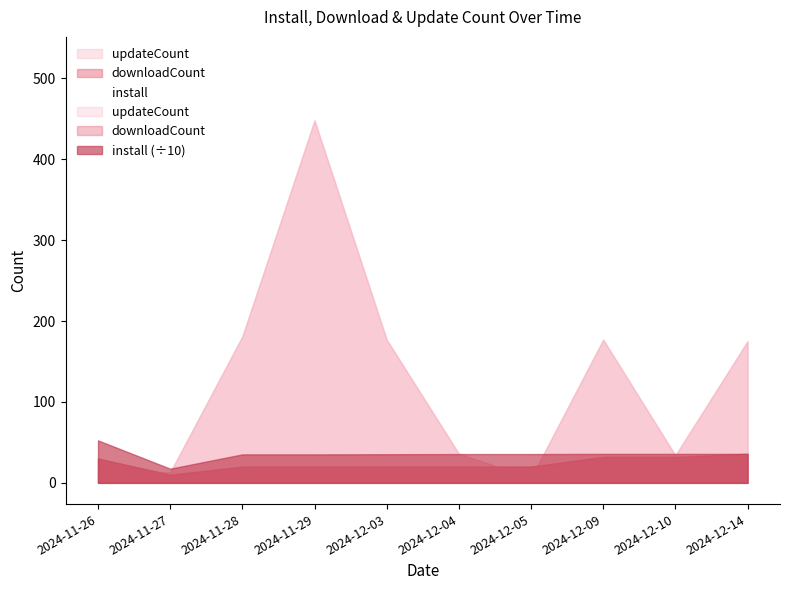

Which series has the largest total across all categories?

install